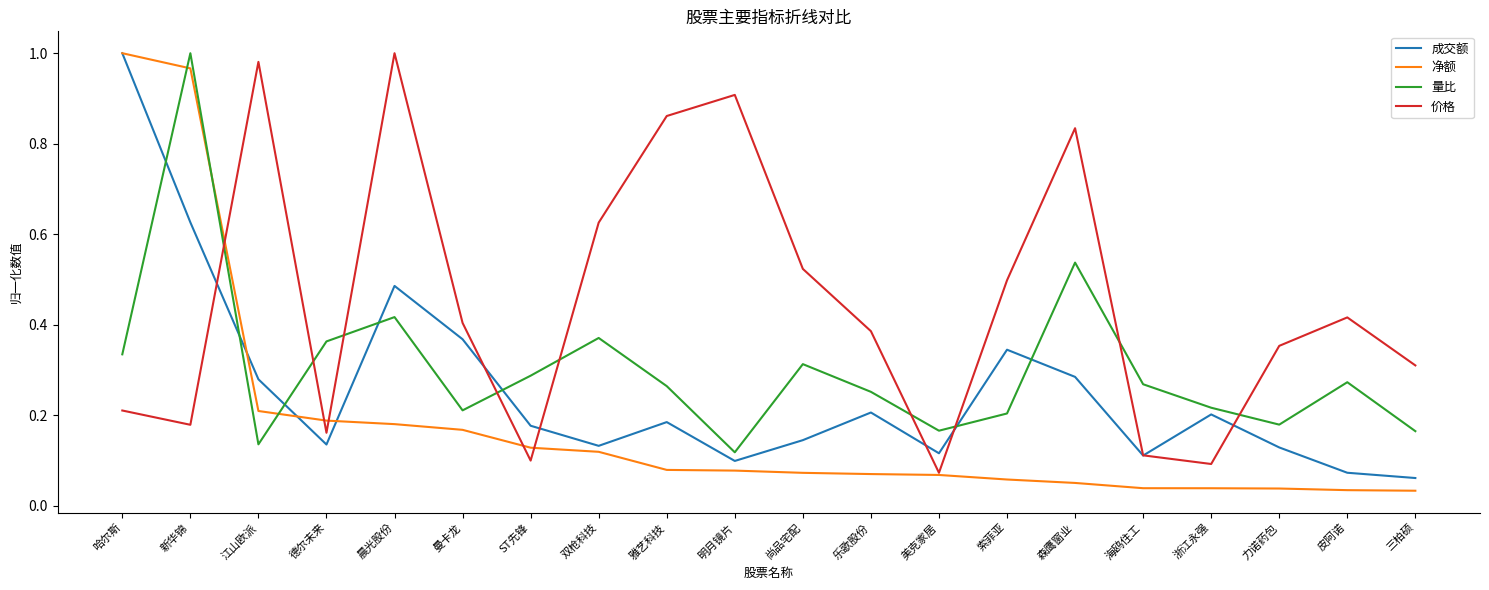

Which series has the widest spread of values?

净额